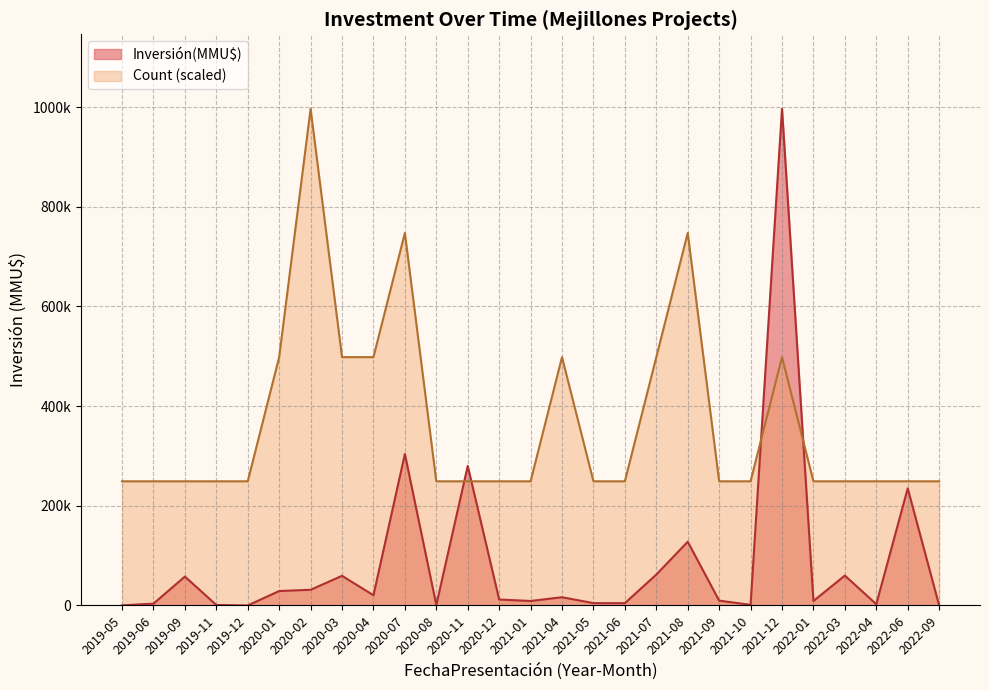

At which category is the sum across all series the highest?

2021-12